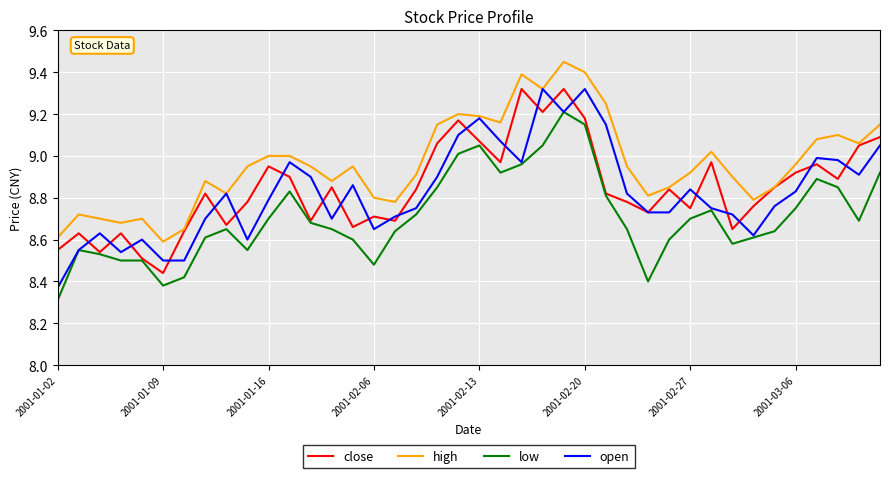

True or false: high and low intersect in this chart.

False